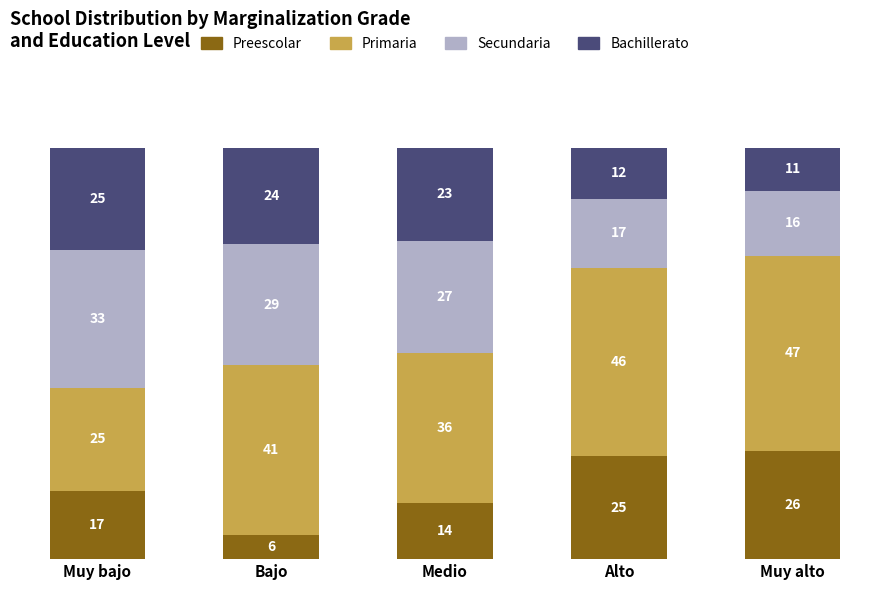

Is it true that Primaria equals 17.6 at Medio?

False